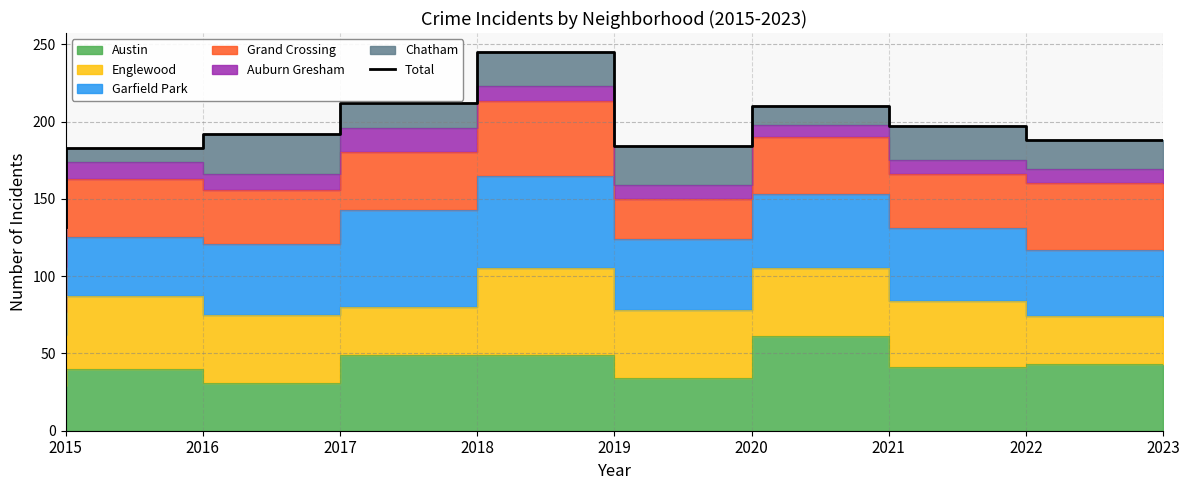

What is the difference between the values at 2019 and 2023?

57